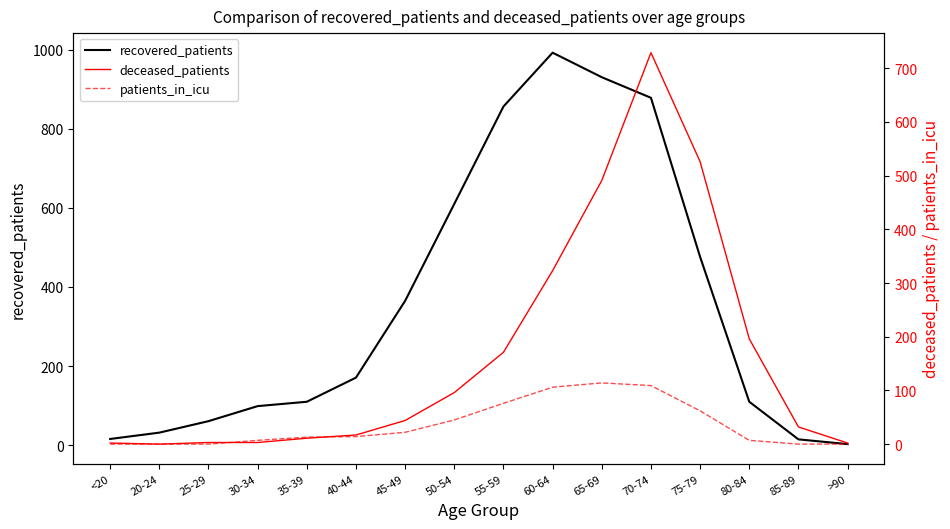

What is the greatest value displayed?

992